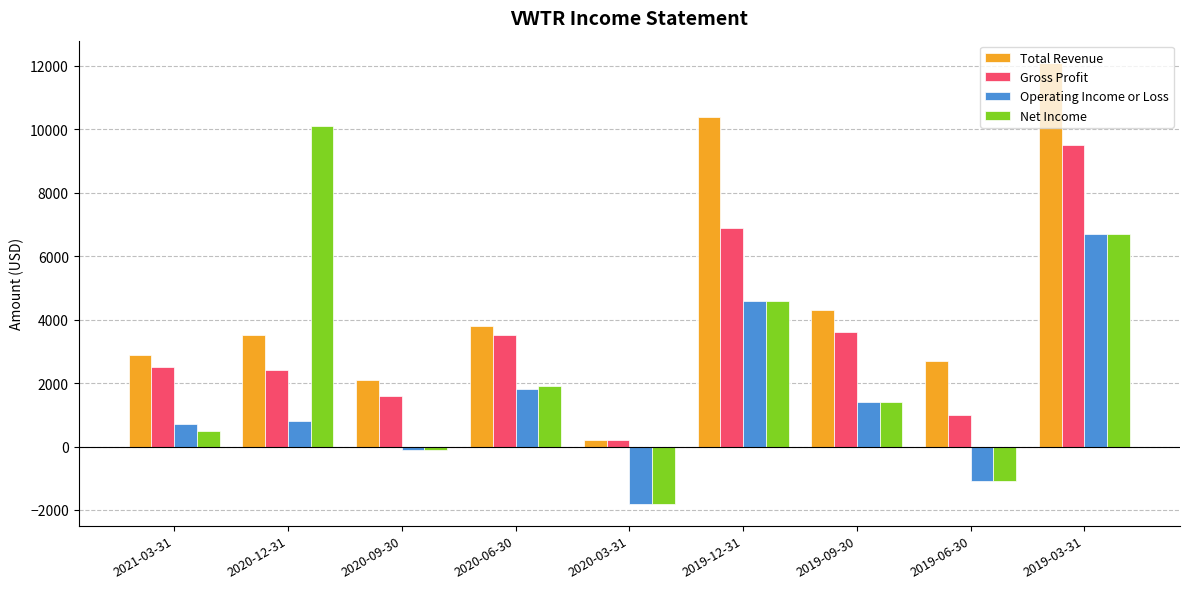

What is the sum of the Operating Income or Loss values at 2020-06-30 and 2021-03-31?

2500